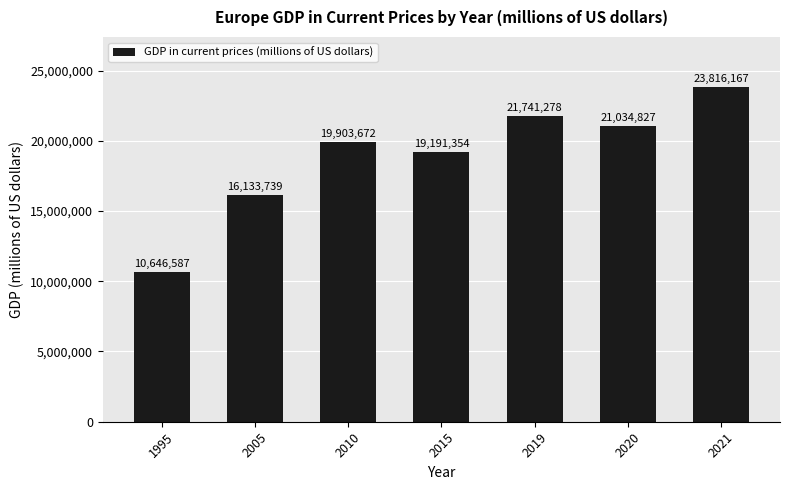

What is the sum of all values?

132467624